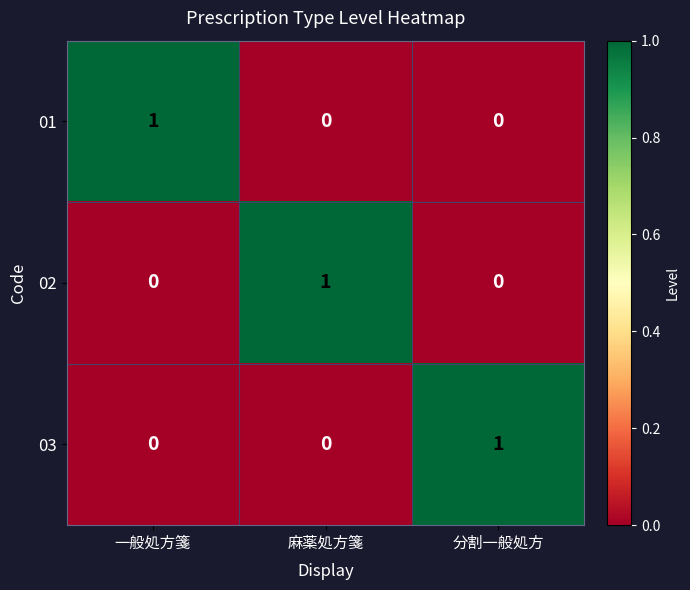

Is the value of 03 at 分割一般処方 greater than the value of 02 at 分割一般処方?

Yes